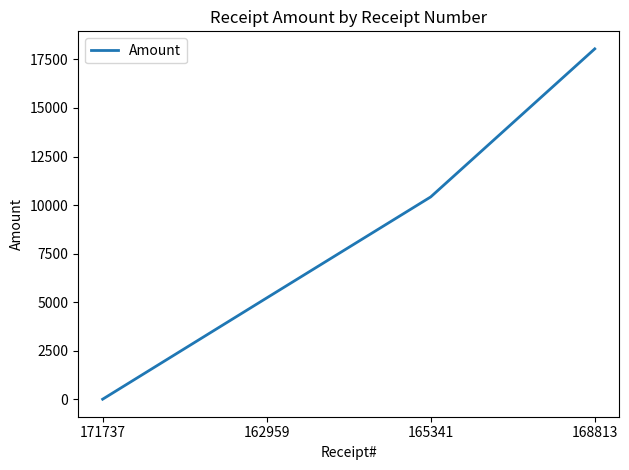

Where is the data nearest to the value 9025?

165341